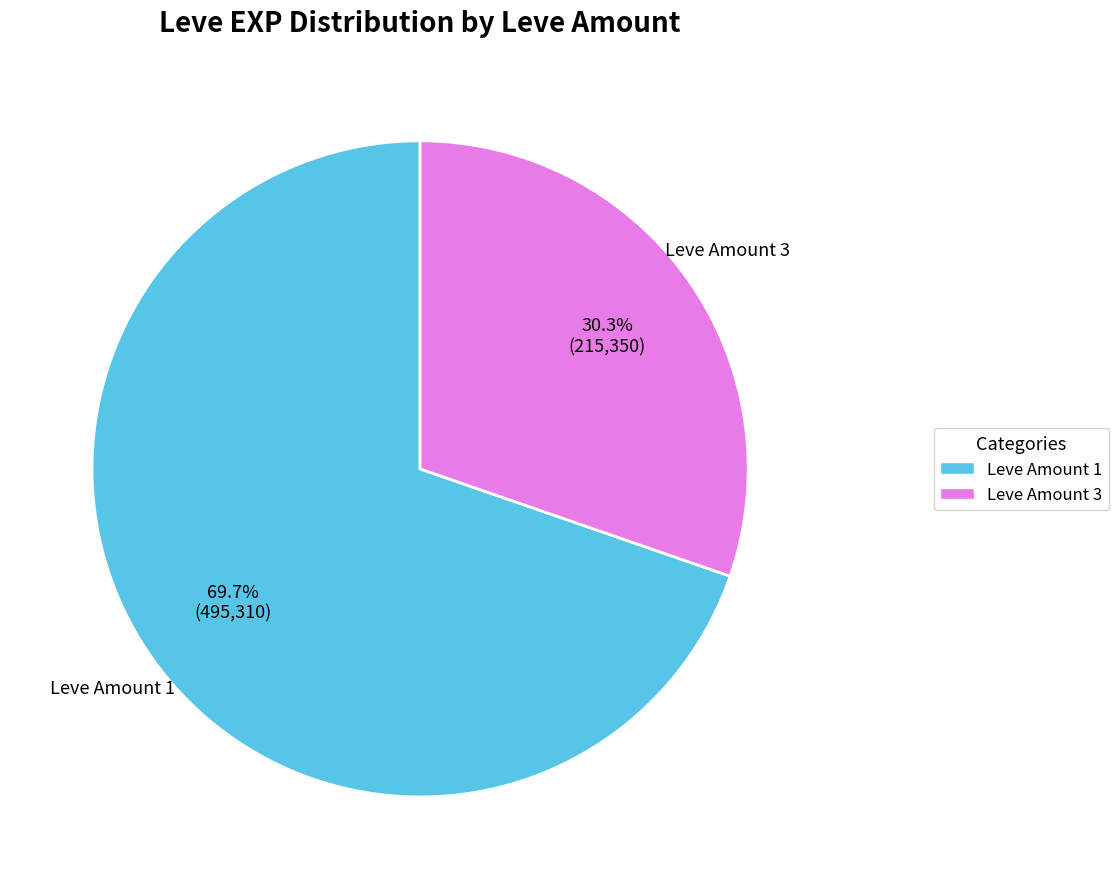

Which has a higher value, Leve Amount 3 or Leve Amount 1?

Leve Amount 1